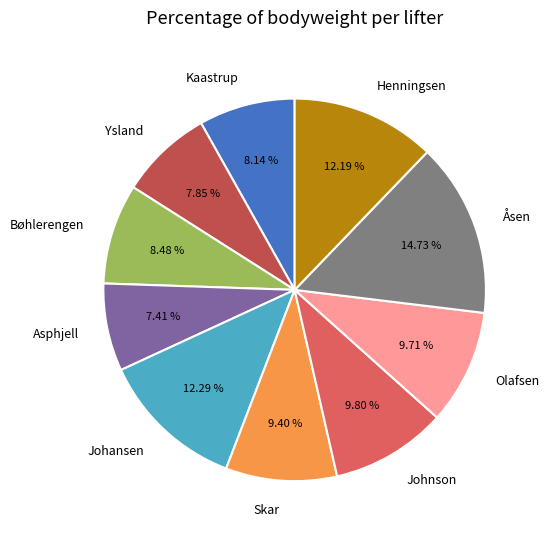

How many segments does this pie chart have?

10